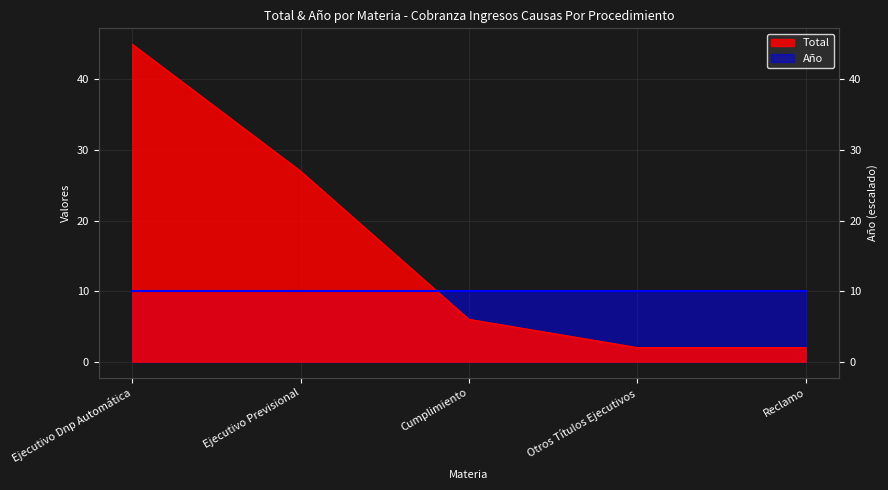

True or false: there are more than 1 points higher than both neighbors.

False